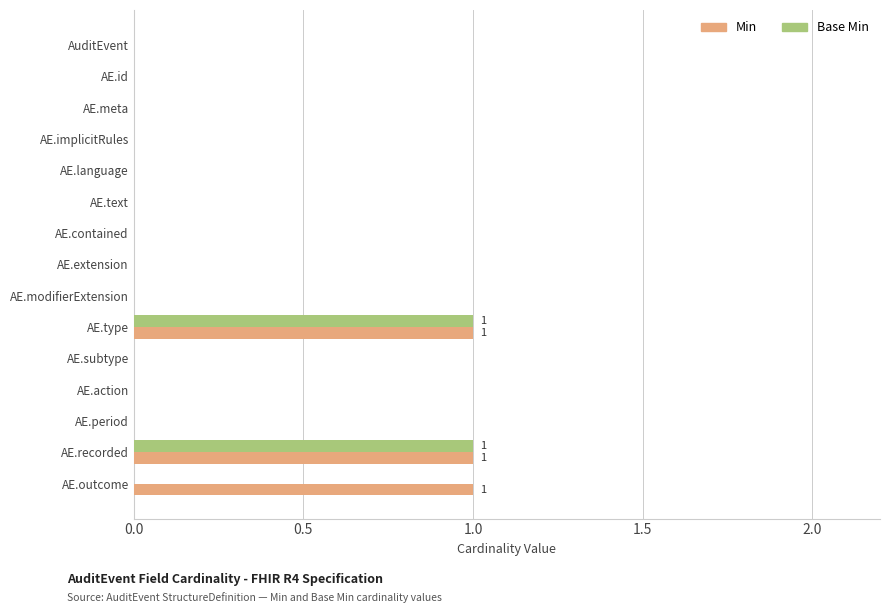

The Min series shows -1 at AE.extension. True or false?

False